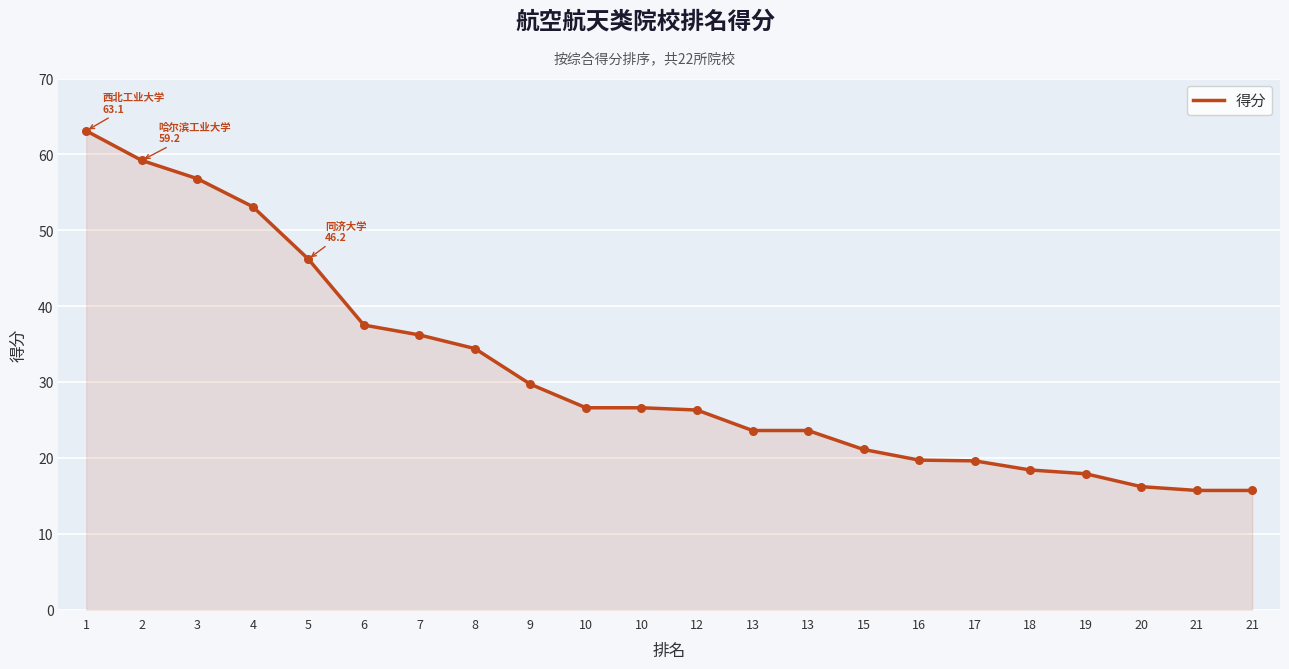

Does the chart have visible grid lines?

Yes